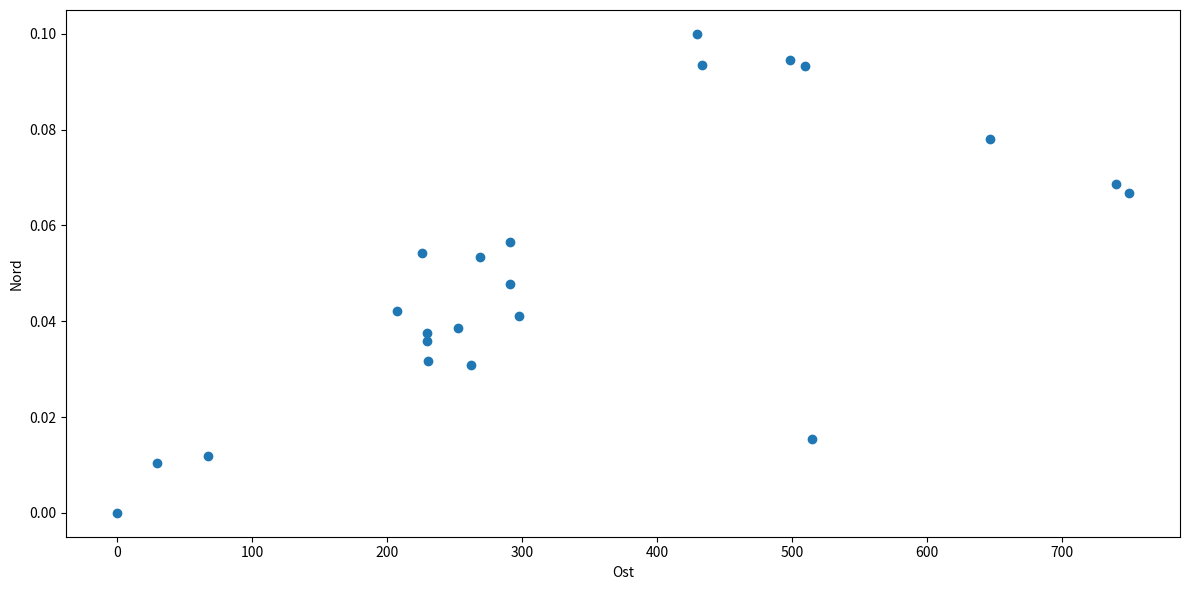

What is the range of X values (max minus min)?

750.0